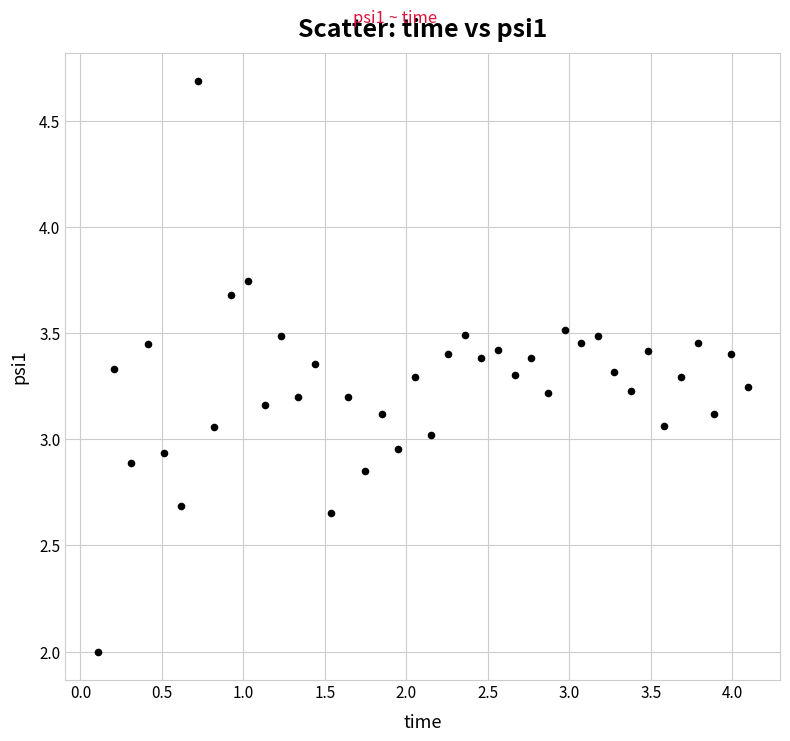

What is the range of X values (max minus min)?

4.0